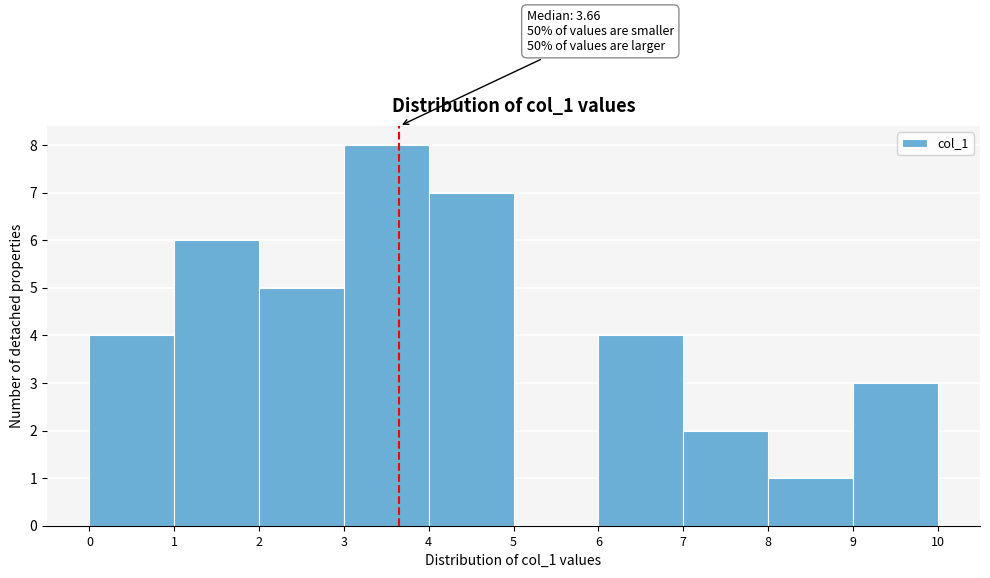

Over which range of the x-axis is the bar tallest?

3 to 4